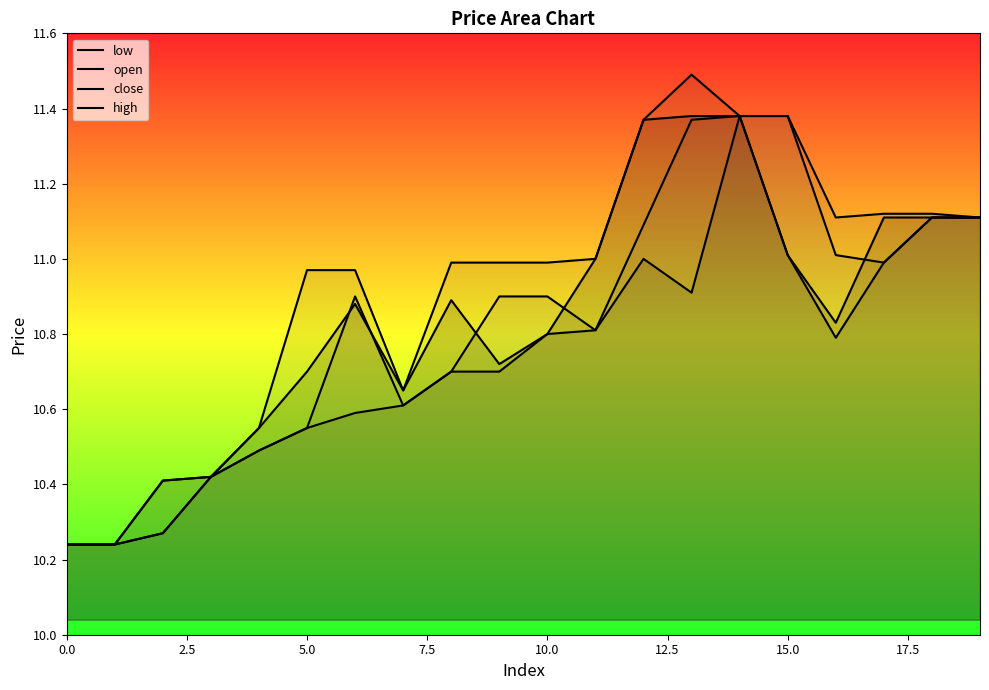

Which category has the highest value in the close series?

13